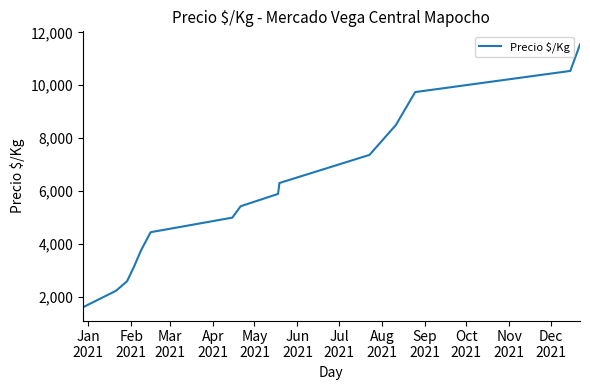

What is the minimum value shown in the chart?

1600.0